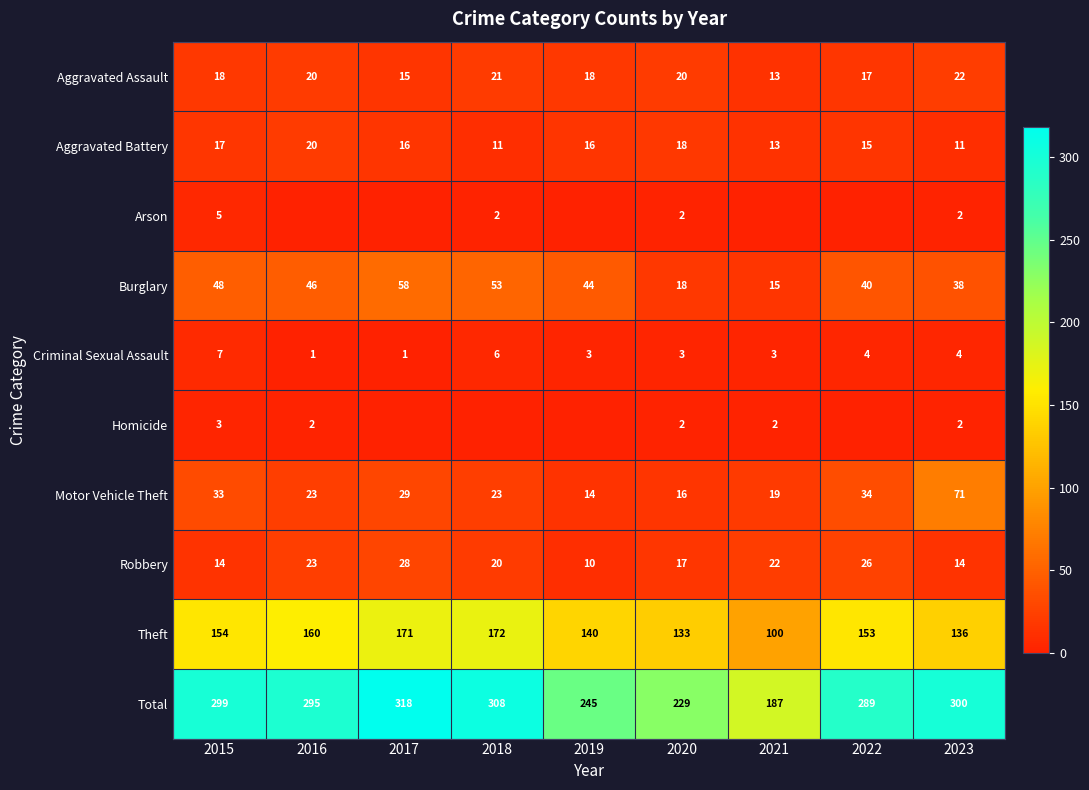

Count the Aggravated Battery values in the range 13 to 17.

5